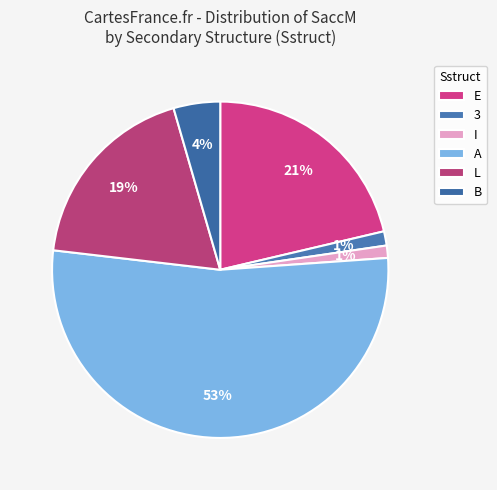

How many slices are in this pie chart?

6